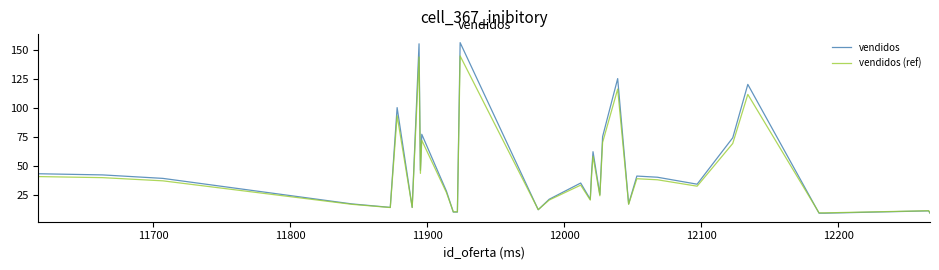

Reading right to left, list all the values displayed in this chart.

vendidos: 9.0	11.0	9.0	9.0	120.0	74.0	34.0	40.0	41.0	17.0	125.0	75.0	25.0	62.0	45.0	21.0	35.0	21.0	12.0	156.0	10.0	10.0	28.0	77.0	46.0	155.0	14.0	100.0	14.0	17.0	39.0	42.0	43.0
vendidos (ref): 9.3	11.1	9.3	9.3	111.4	69.1	32.3	37.8	38.7	16.6	116.0	70.0	24.0	58.0	42.4	20.3	33.2	20.3	12.0	144.5	10.2	10.2	26.8	71.8	43.3	143.6	13.9	93.0	13.9	16.6	36.9	39.6	40.6